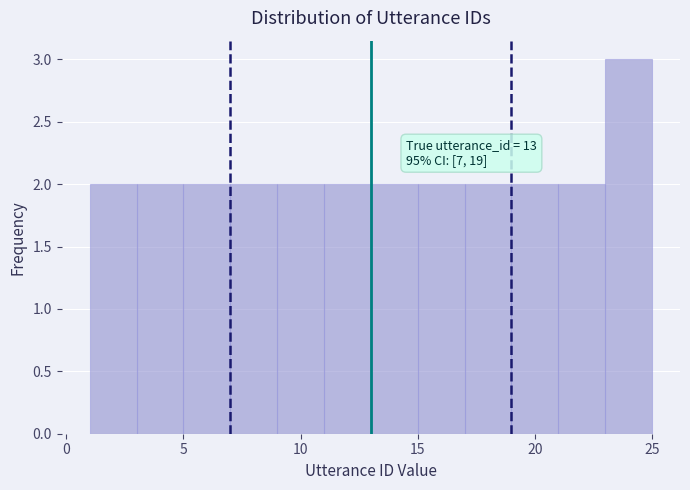

Which range on the x-axis has the tallest bar?

23 to 25